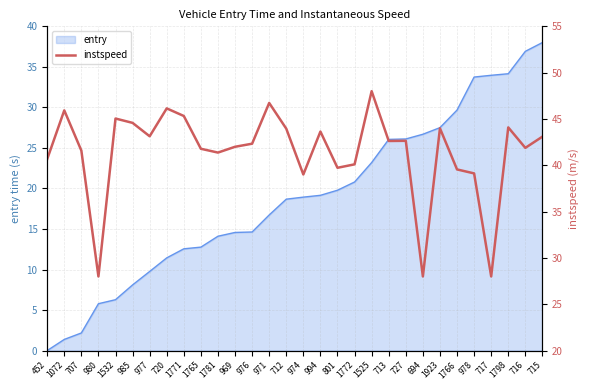

At which label does the data first exceed 42?

1072